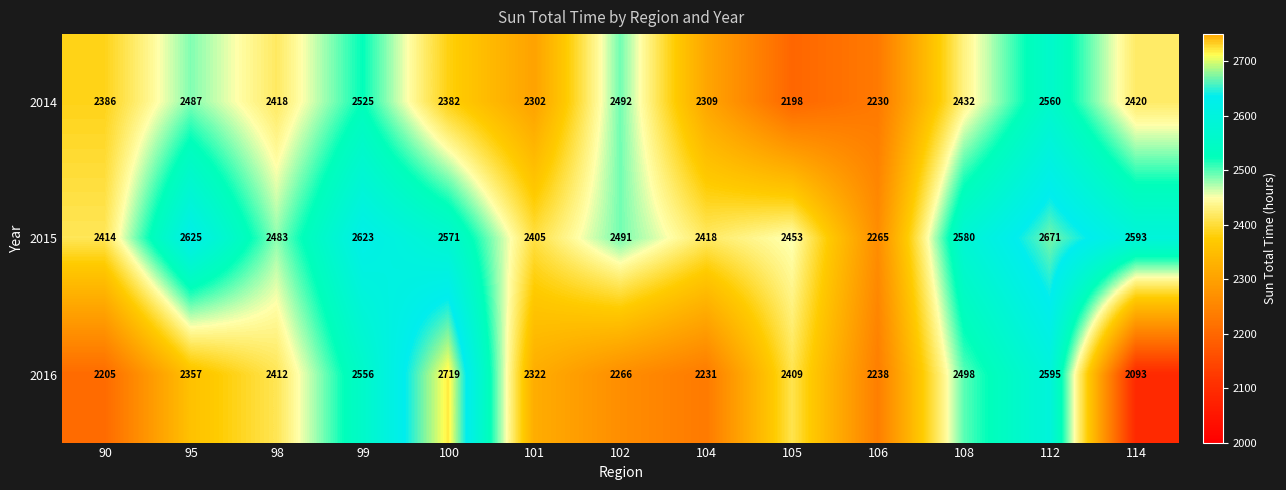

What is the sum of the 2015 values at 106 and 105?

4718